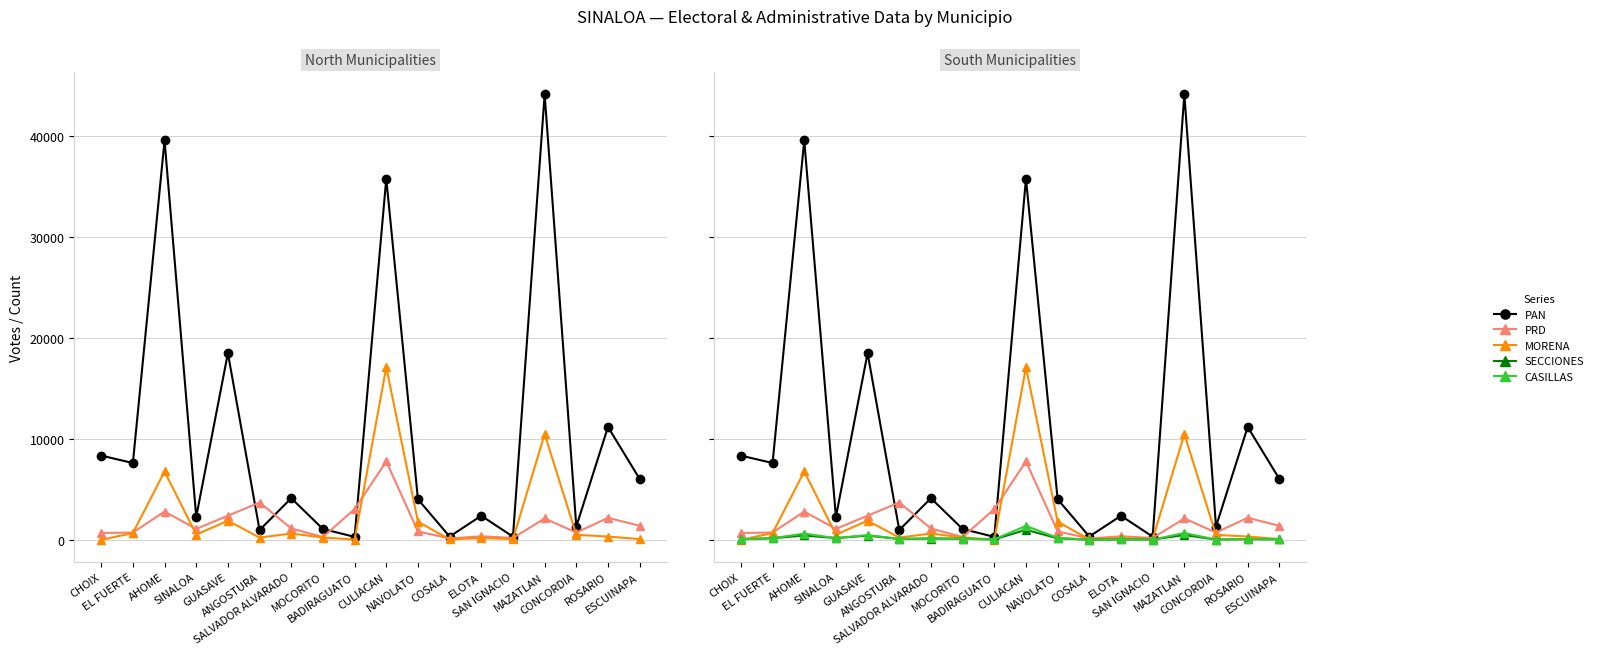

Rank the categories by PRD value from highest to lowest.

CULIACAN, ANGOSTURA, BADIRAGUATO, AHOME, GUASAVE, ROSARIO, MAZATLAN, ESCUINAPA, SALVADOR ALVARADO, SINALOA, NAVOLATO, EL FUERTE, CONCORDIA, CHOIX, ELOTA, MOCORITO, SAN IGNACIO, COSALA